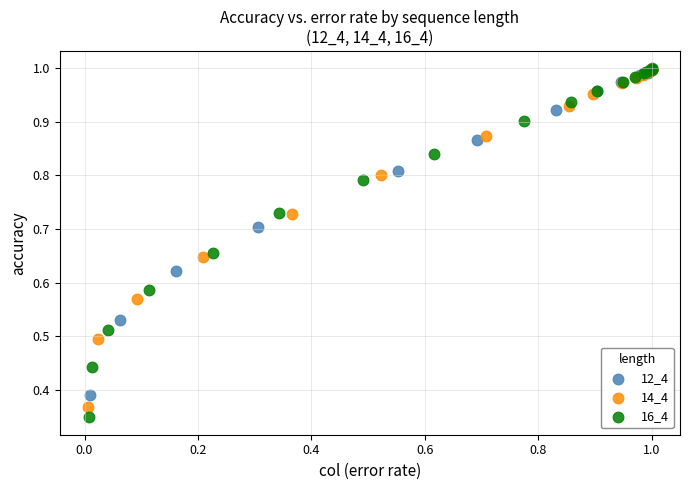

What are all the series names shown in the legend?

12_4, 14_4, 16_4